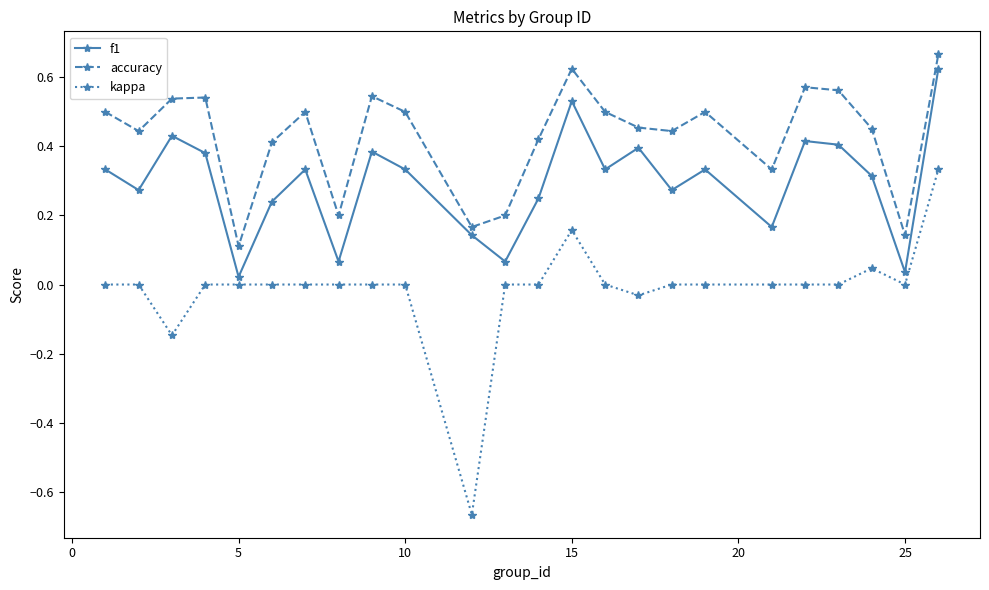

How many lines are shown in the chart?

3